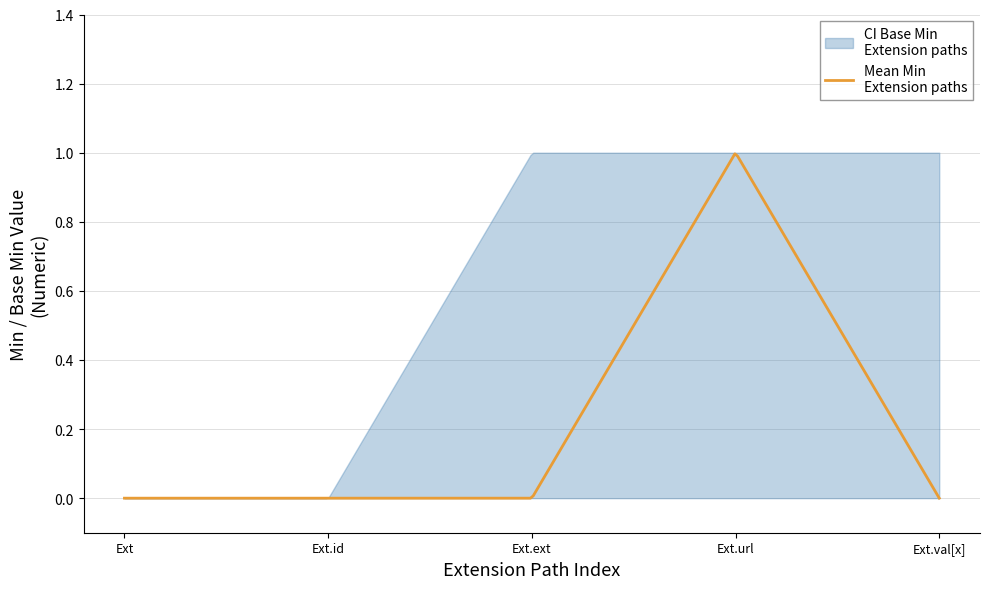

What position from the right is Extension.id?

4